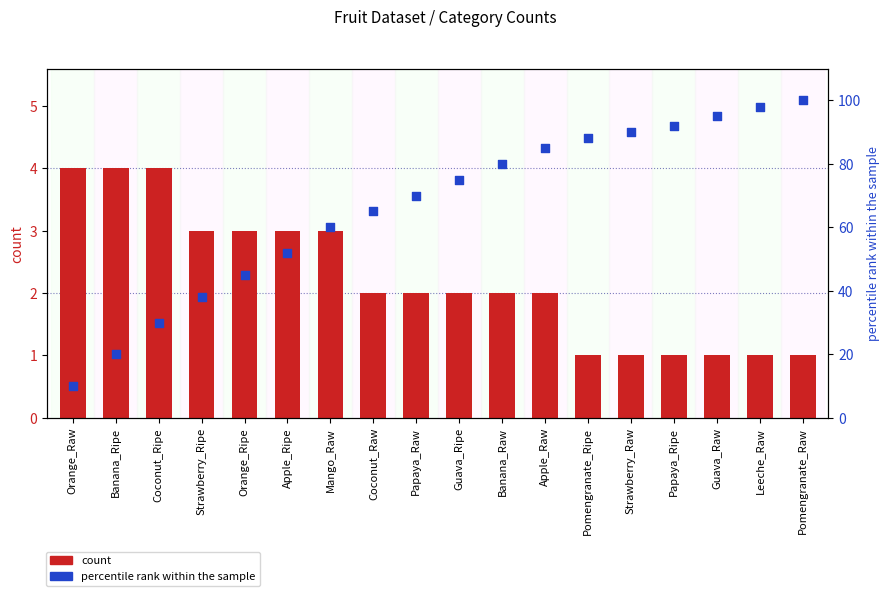

Which series reaches the minimum Y coordinate?

count